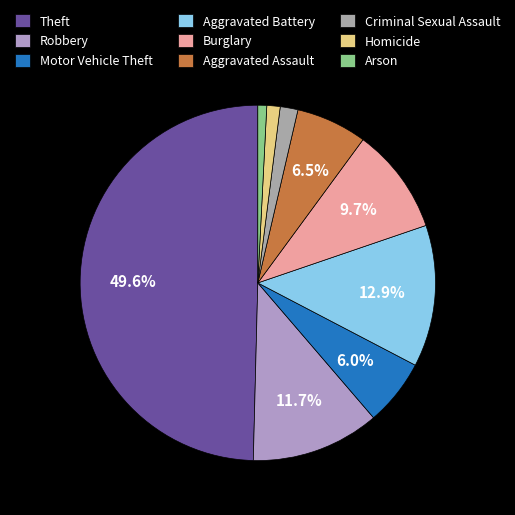

Which category has the biggest portion of the pie?

Theft